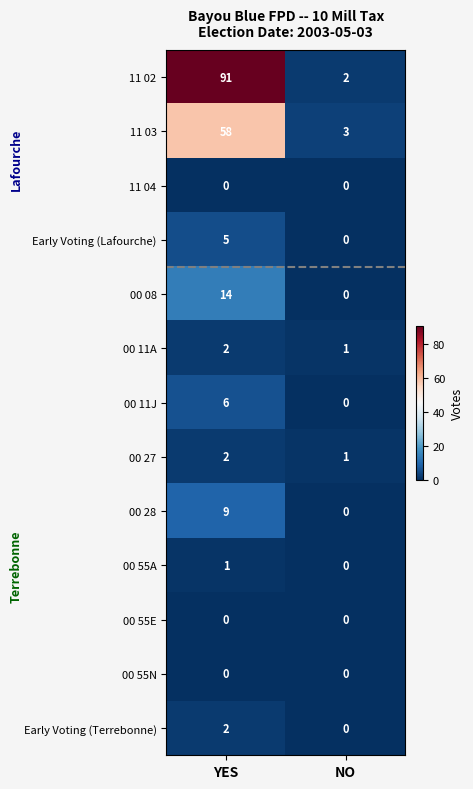

Reading right to left, transcribe all the data shown in this chart.

11 02: 2	91
11 03: 3	58
11 04: 0	0
Early Voting (Lafourche): 0	5
00 08: 0	14
00 11A: 1	2
00 11J: 0	6
00 27: 1	2
00 28: 0	9
00 55A: 0	1
00 55E: 0	0
00 55N: 0	0
Early Voting (Terrebonne): 0	2